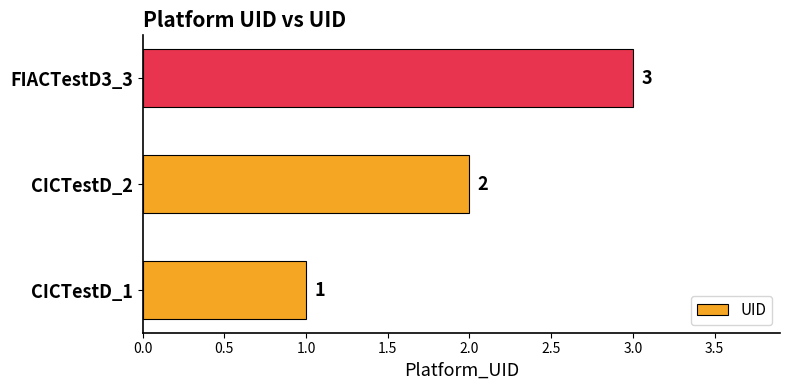

Where is the data nearest to the value 2?

CICTestD_2